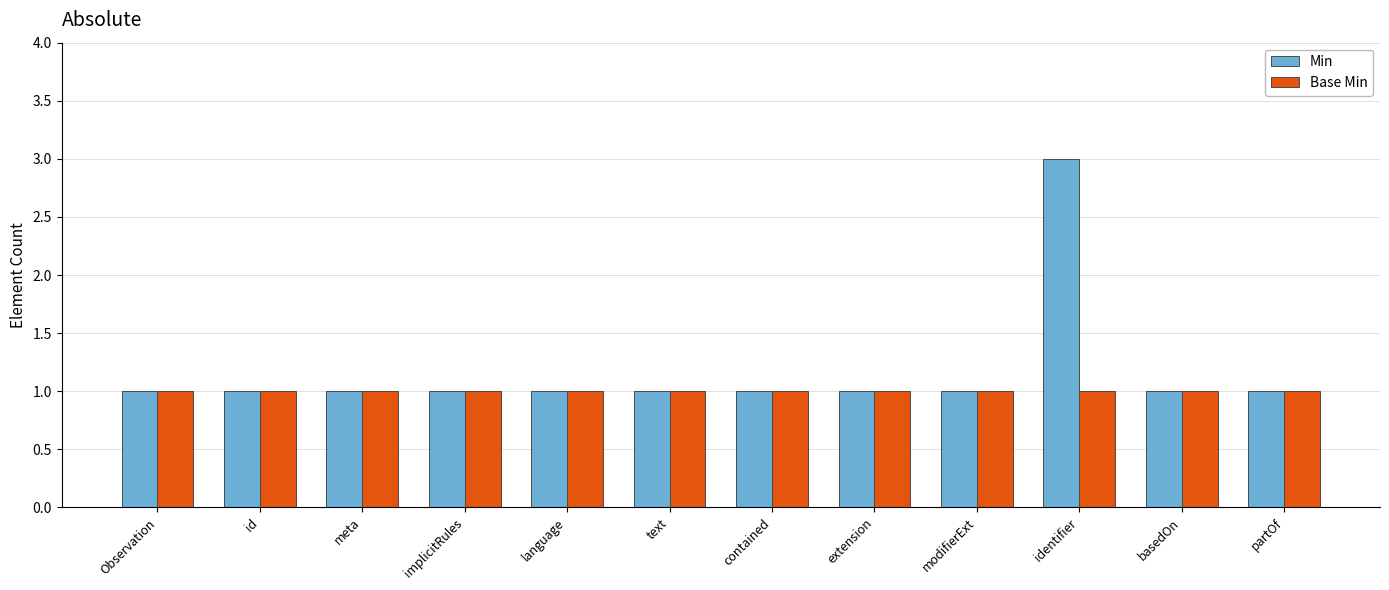

Is it true that Min equals 1 at Observation?

True